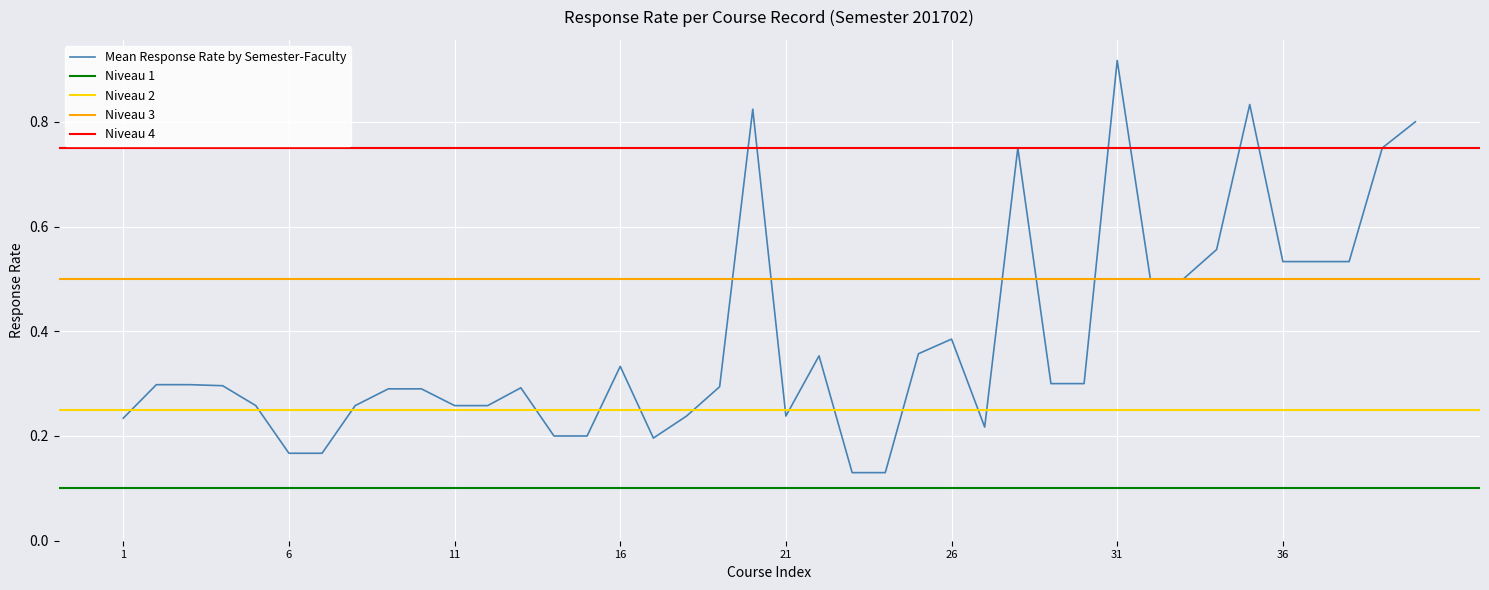

True or false: Niveau 1 has more than 1 interior local peaks.

False